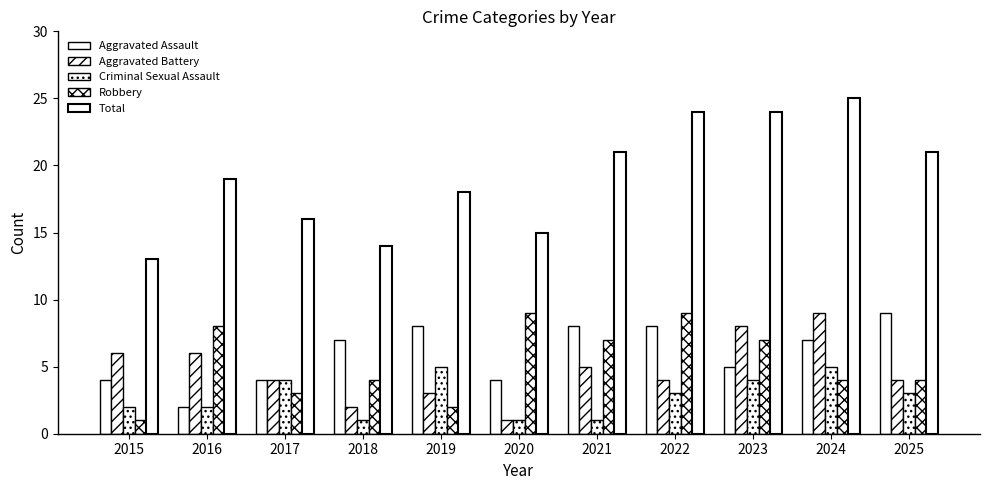

Which category has the lowest value in the Aggravated Battery series?

2020